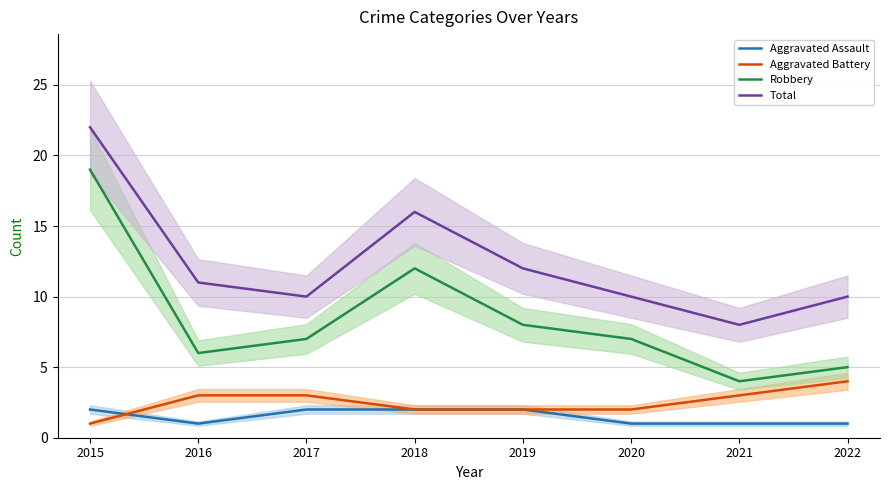

After their last crossing, which series has the higher values: Aggravated Assault or Aggravated Battery?

Aggravated Battery